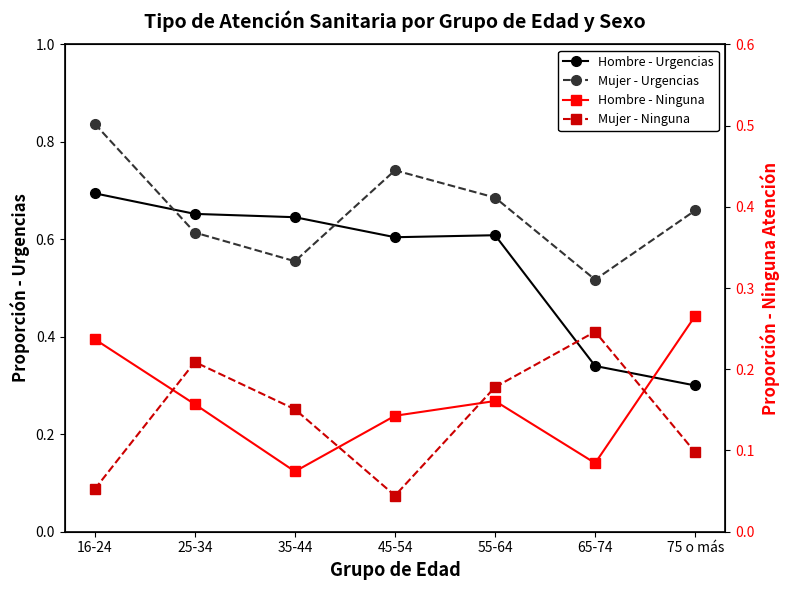

Reading left to right, what are all the values shown in this chart?

Hombre - Urgencias: 0.7	0.7	0.6	0.6	0.6	0.3	0.3
Mujer - Urgencias: 0.8	0.6	0.6	0.7	0.7	0.5	0.7
Hombre - Ninguna: 0.2	0.2	0.1	0.1	0.2	0.1	0.3
Mujer - Ninguna: 0.1	0.2	0.2	0.0	0.2	0.2	0.1